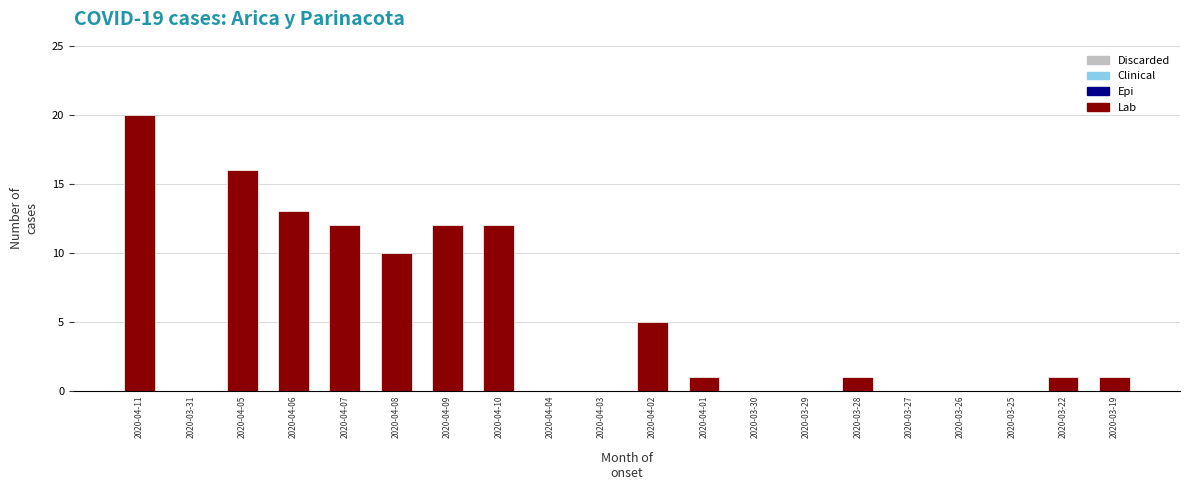

Between 2020-04-02 and 2020-04-10, which is larger?

2020-04-10